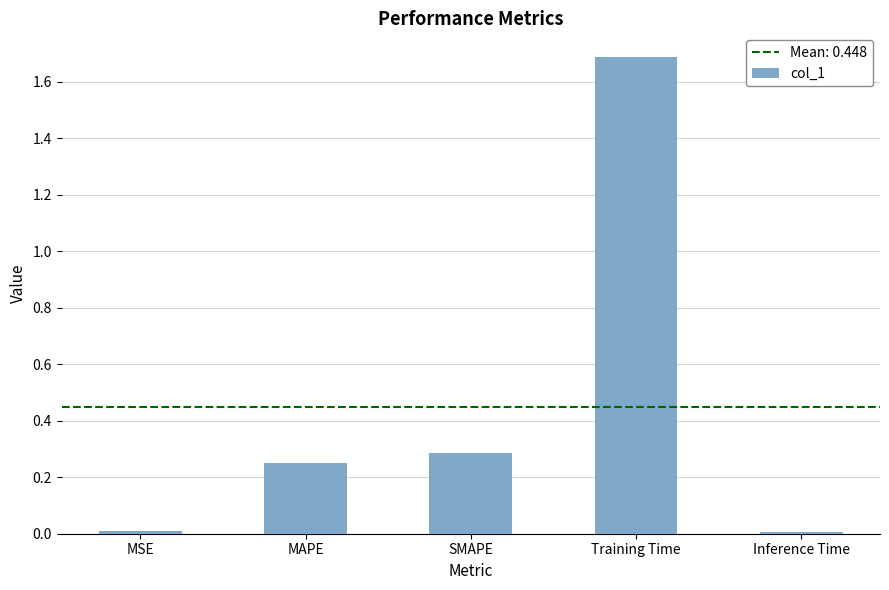

True or false: the data shows 1.7 at Training Time.

True